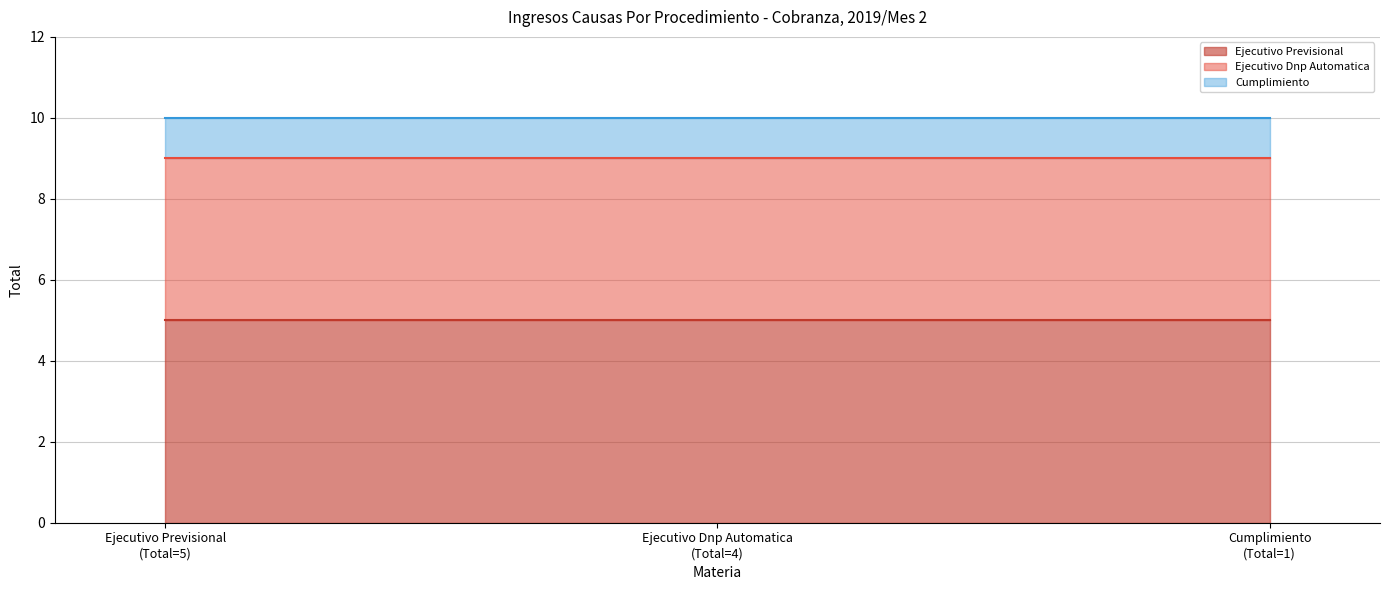

The Cumplimiento series shows 1 at Total. True or false?

True